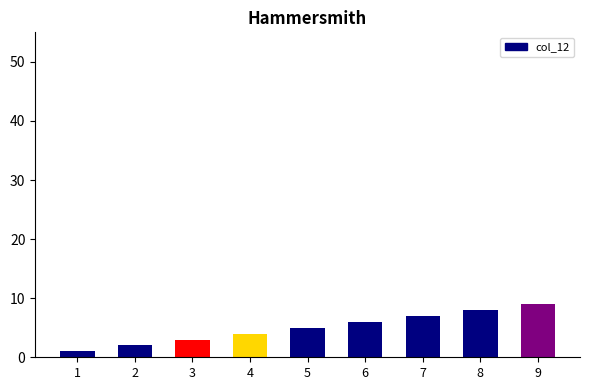

What is the difference between the maximum and minimum values?

8